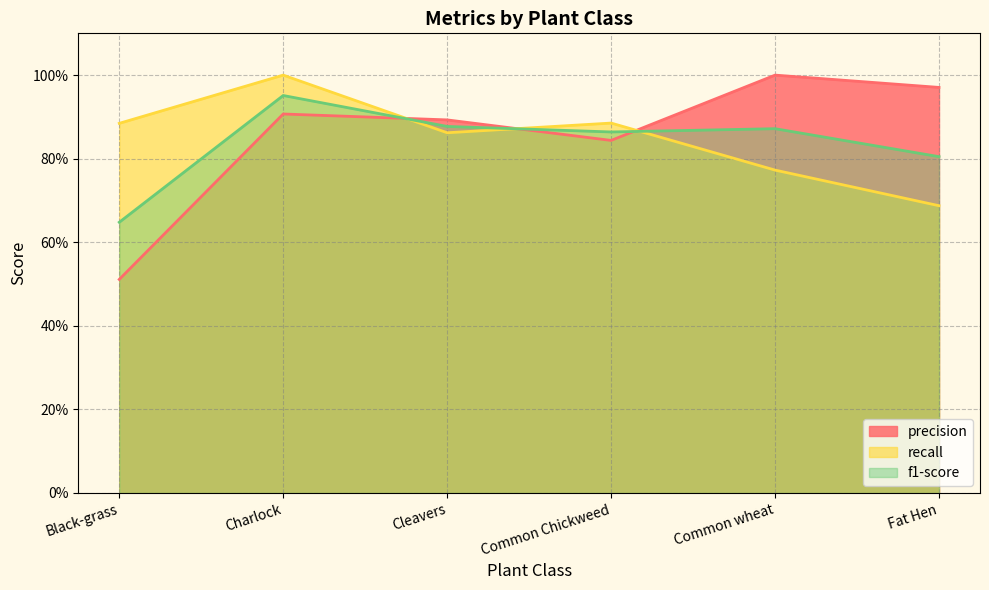

What value does the precision series have at Black-grass?

0.5